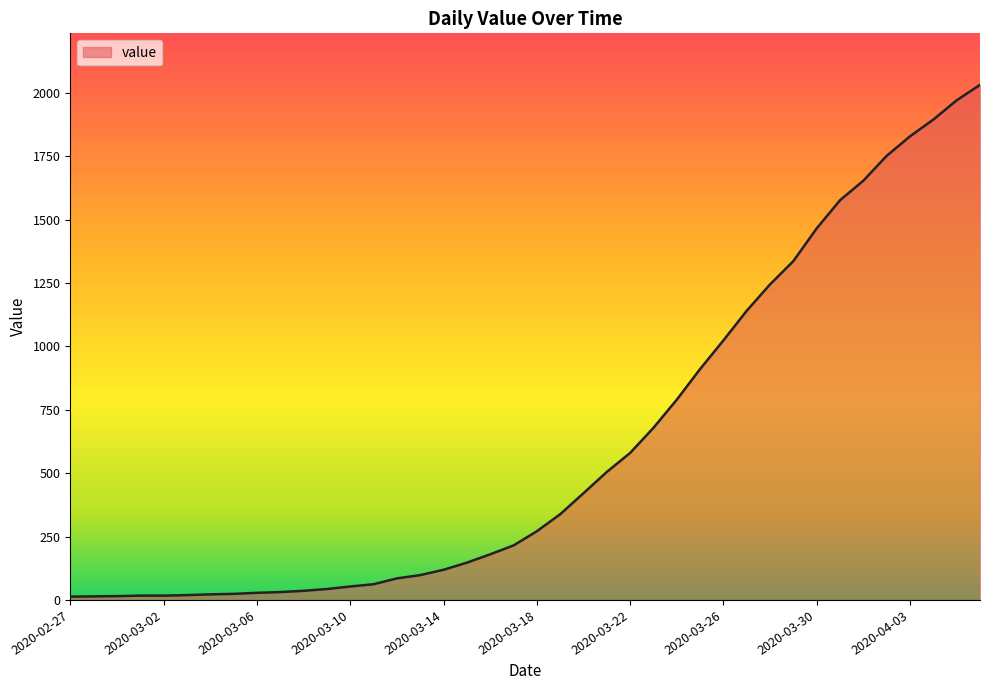

What is the maximum value shown in the chart?

2032